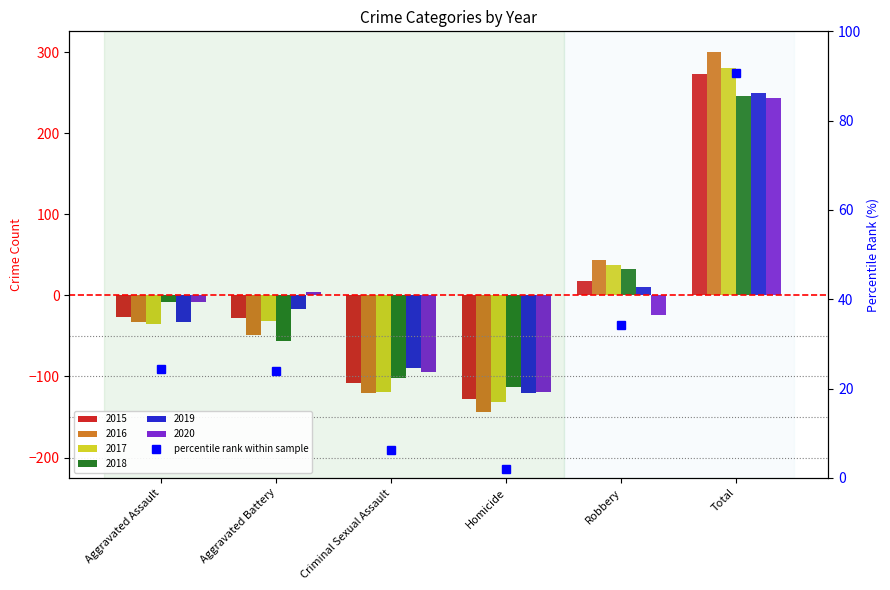

At which label is the value closest to 46?

Robbery